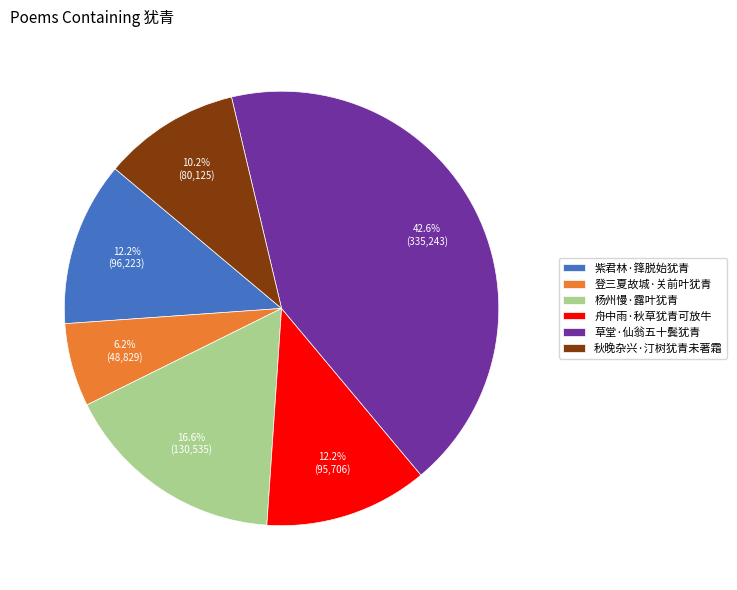

Approximately how many times larger is the value at 紫君林·箨脱始犹青 compared to 舟中雨·秋草犹青可放牛?

1.0